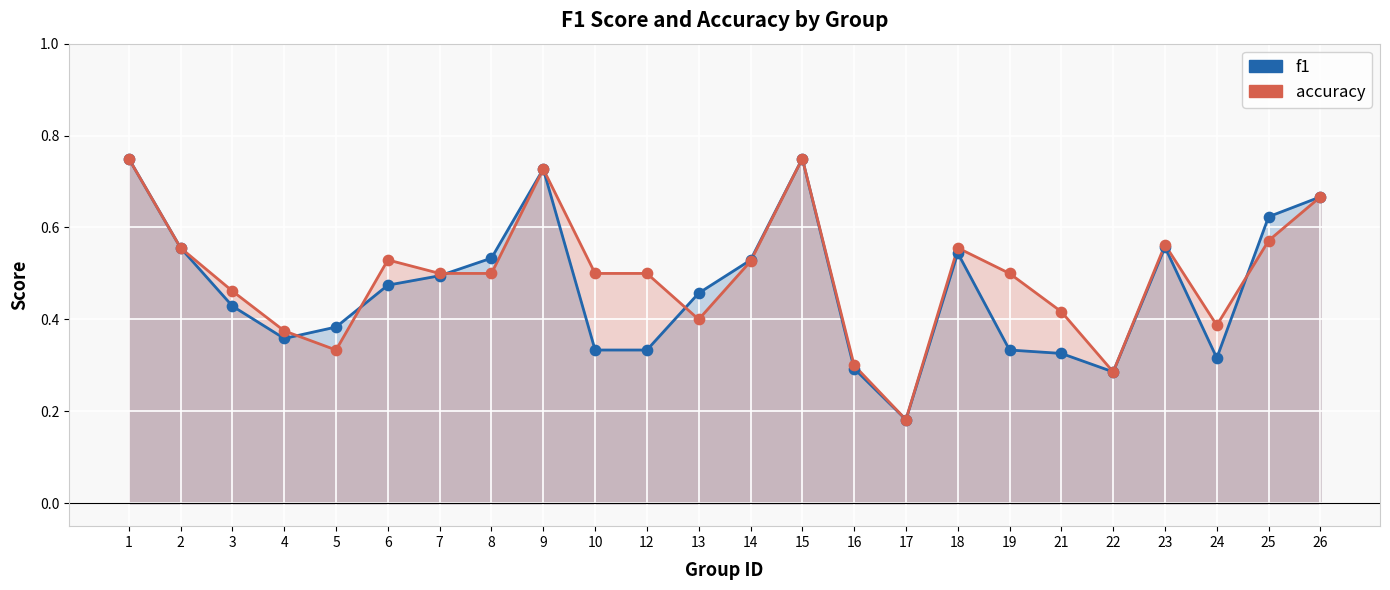

Which series has the largest Y range (max minus min)?

f1